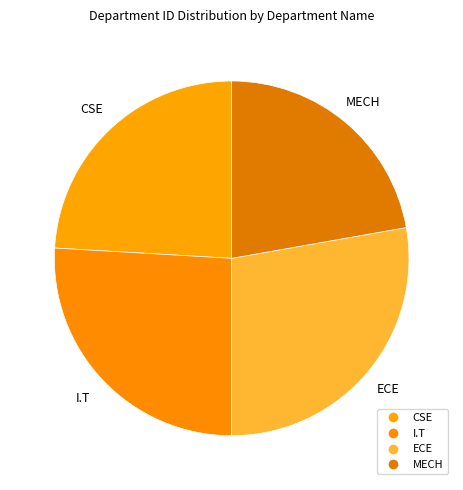

How many slices are in this pie chart?

4